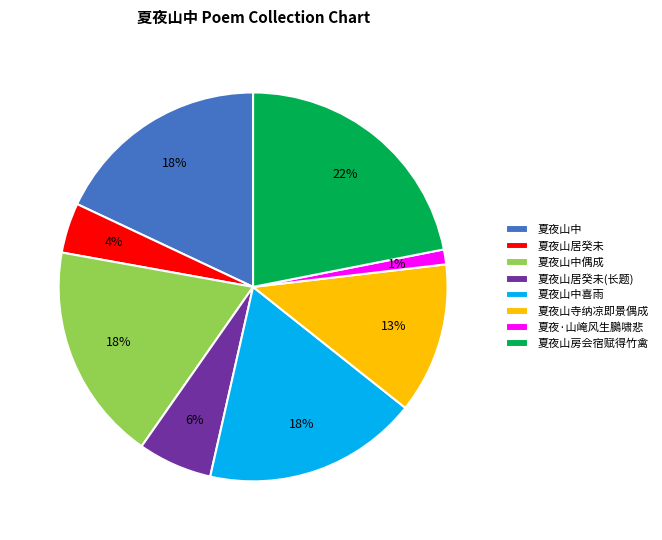

To the nearest percent, what percentage of the pie is 夏夜山寺纳凉即景偶成?

13%